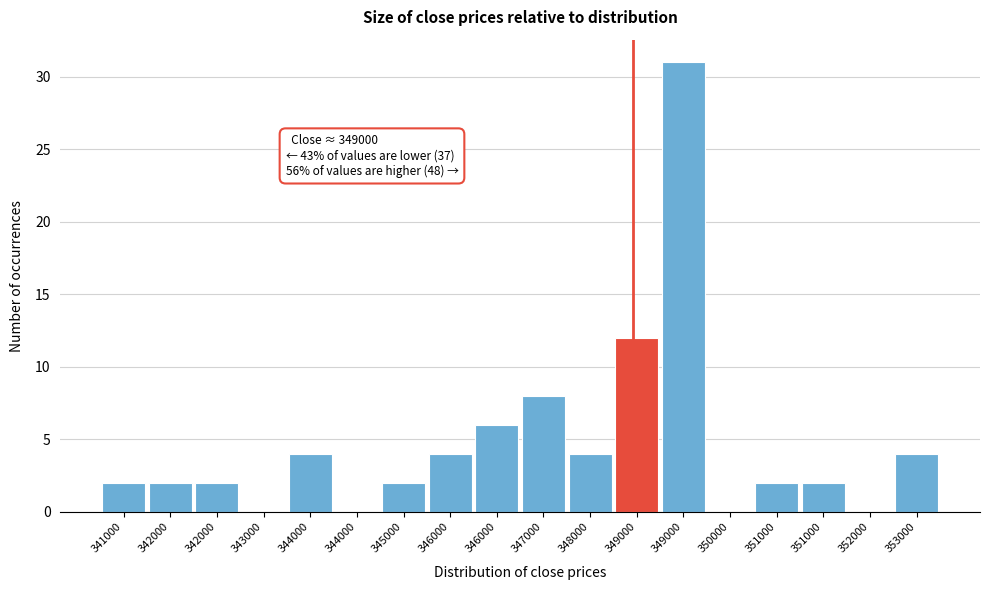

Count the number of categories in the chart.

18